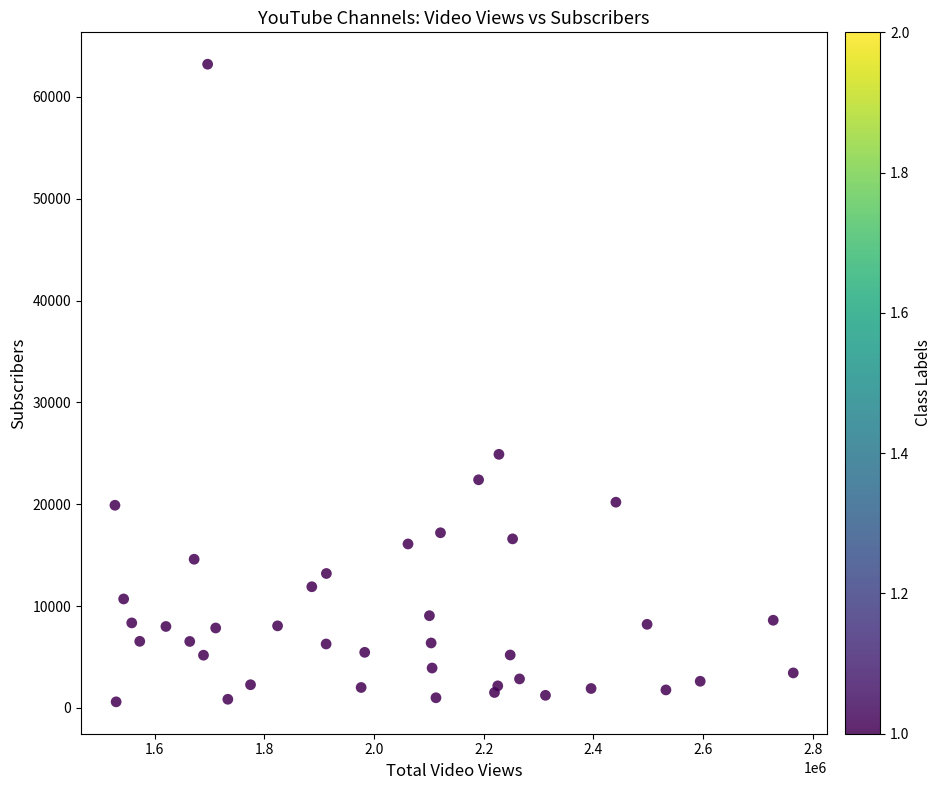

What Y value in the scatter plot is closest to 31900?

24900